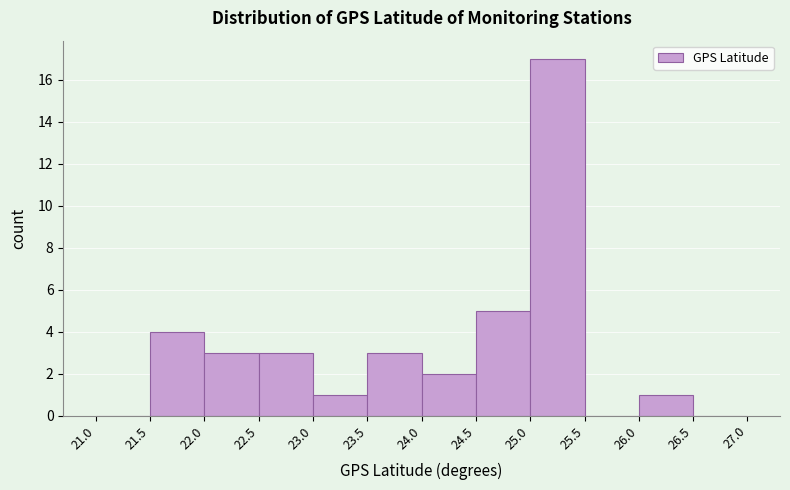

Reading left to right, transcribe this chart: for each bar, give the range it covers on the x-axis and its height. The values are not printed on the chart, so give them approximately, as read against the axis.

21.0 to 21.5: 0
21.5 to 22.0: 4
22.0 to 22.5: 3
22.5 to 23.0: 3
23.0 to 23.5: 1
23.5 to 24.0: 3
24.0 to 24.5: 2
24.5 to 25.0: 5
25.0 to 25.5: 17
25.5 to 26.0: 0
26.0 to 26.5: 1
26.5 to 27.0: 0